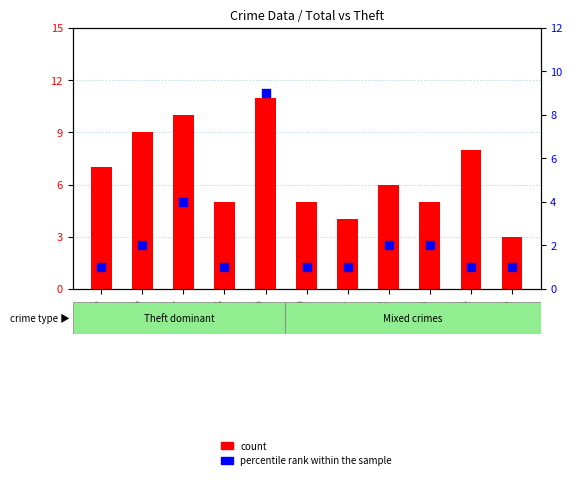

What are all the series names shown in the legend?

count, percentile rank within the sample